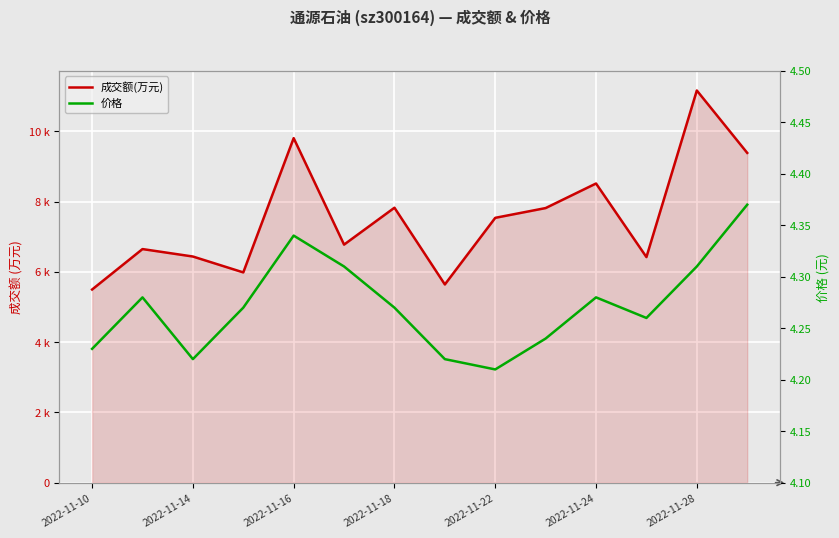

The 价格 series shows 2.5 at 2022-11-16. True or false?

False